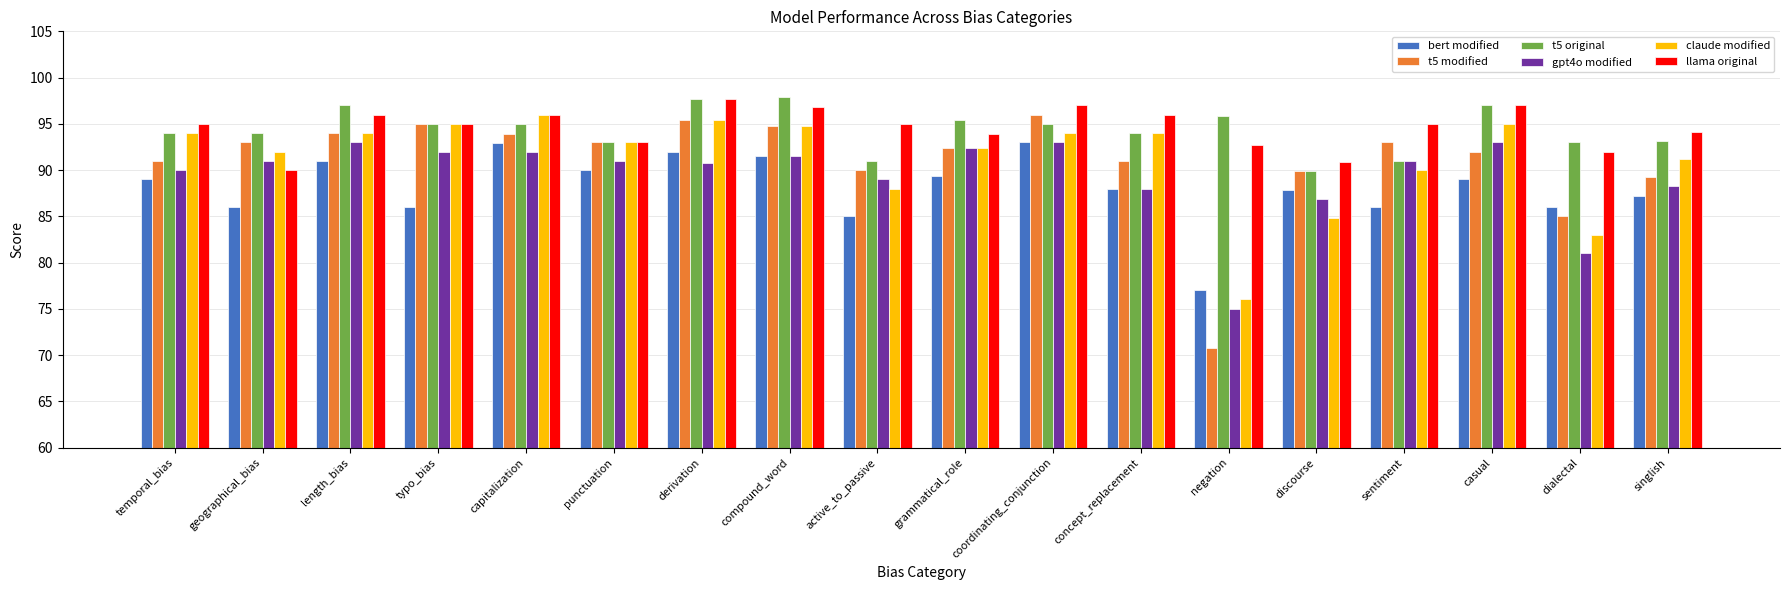

What is the spread (max minus min) of values at casual?

8.0